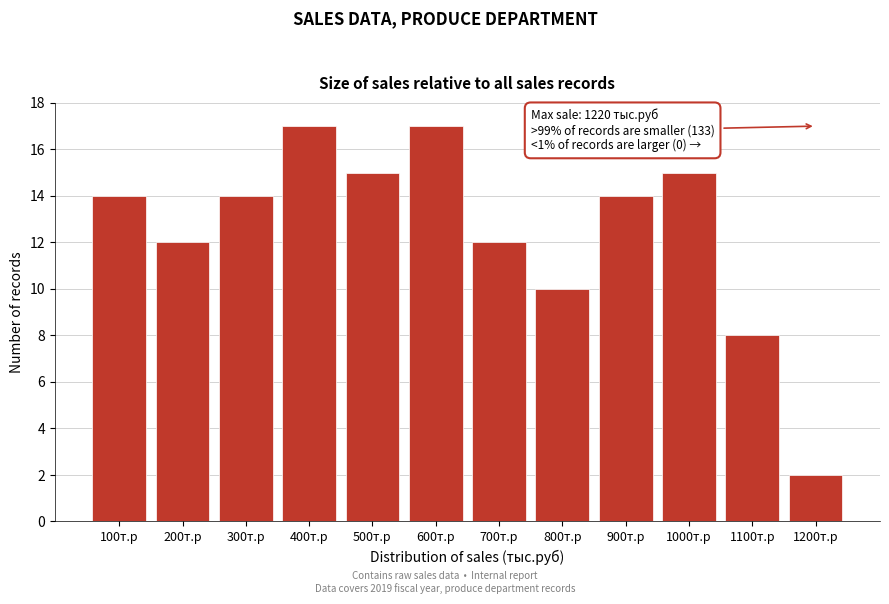

Reading left to right, what are all the values shown in this chart?

14	12	14	17	15	17	12	10	14	15	8	2